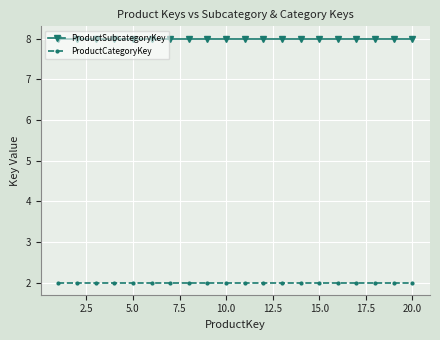

What is the value of the ProductCategoryKey point at the 20th from the left?

2